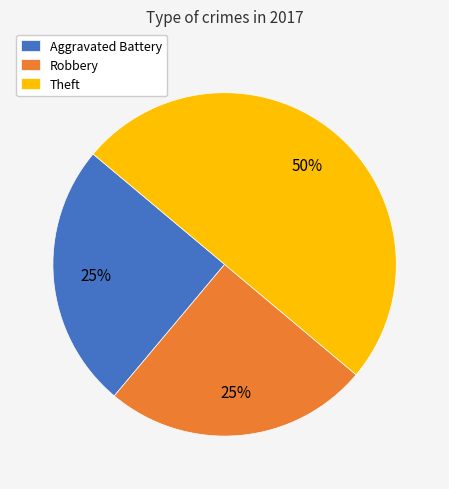

To the nearest percent, what is the combined percentage of Aggravated Battery and Theft?

75%